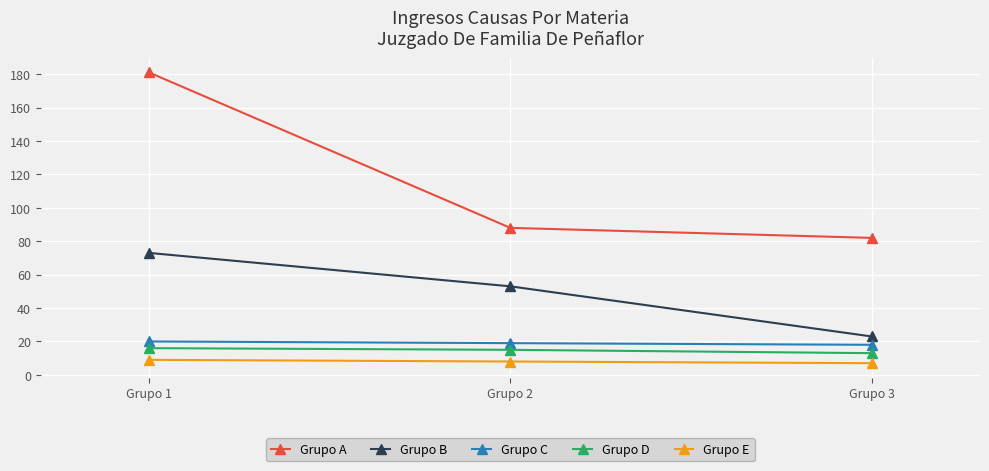

Is it true that Grupo A equals 320 at Grupo 1?

False